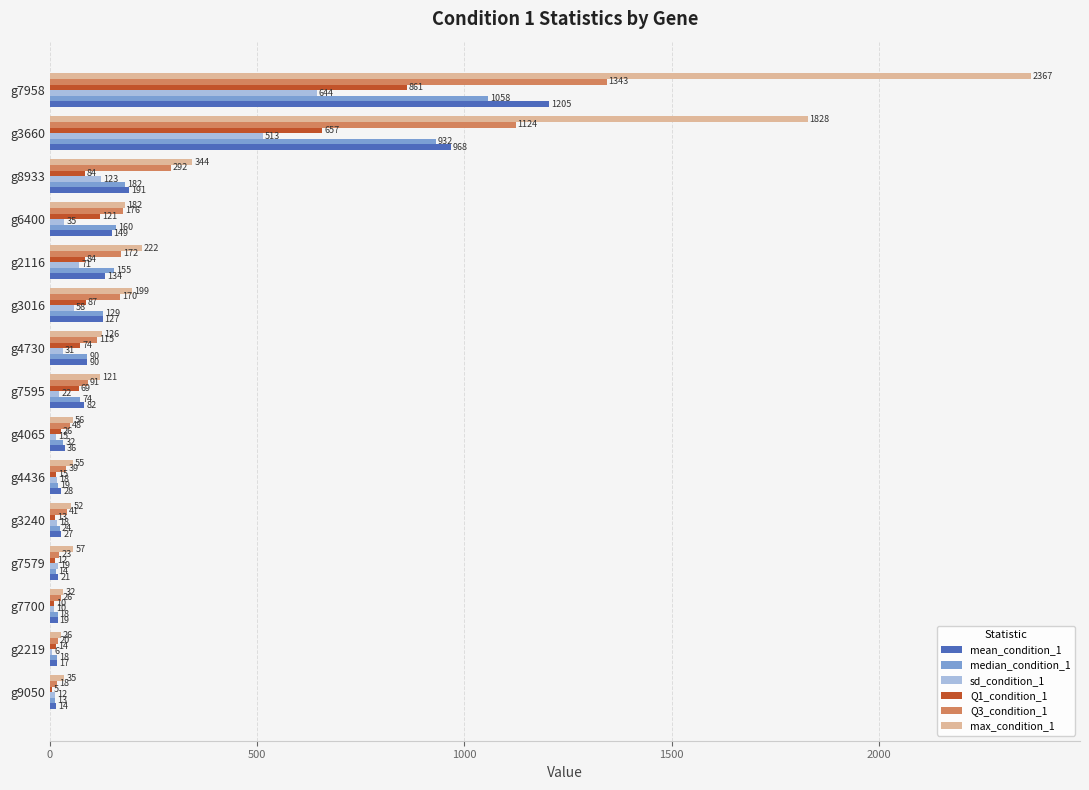

At which category does the chart reach its peak across all series?

g7958